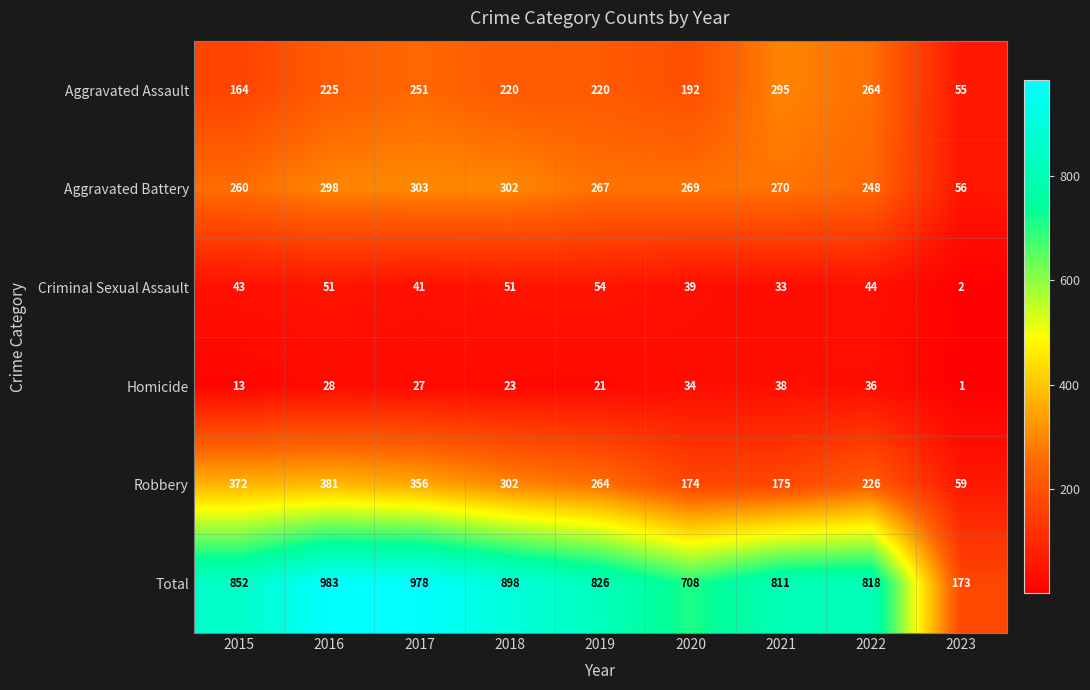

What is the sum of all Homicide values?

221